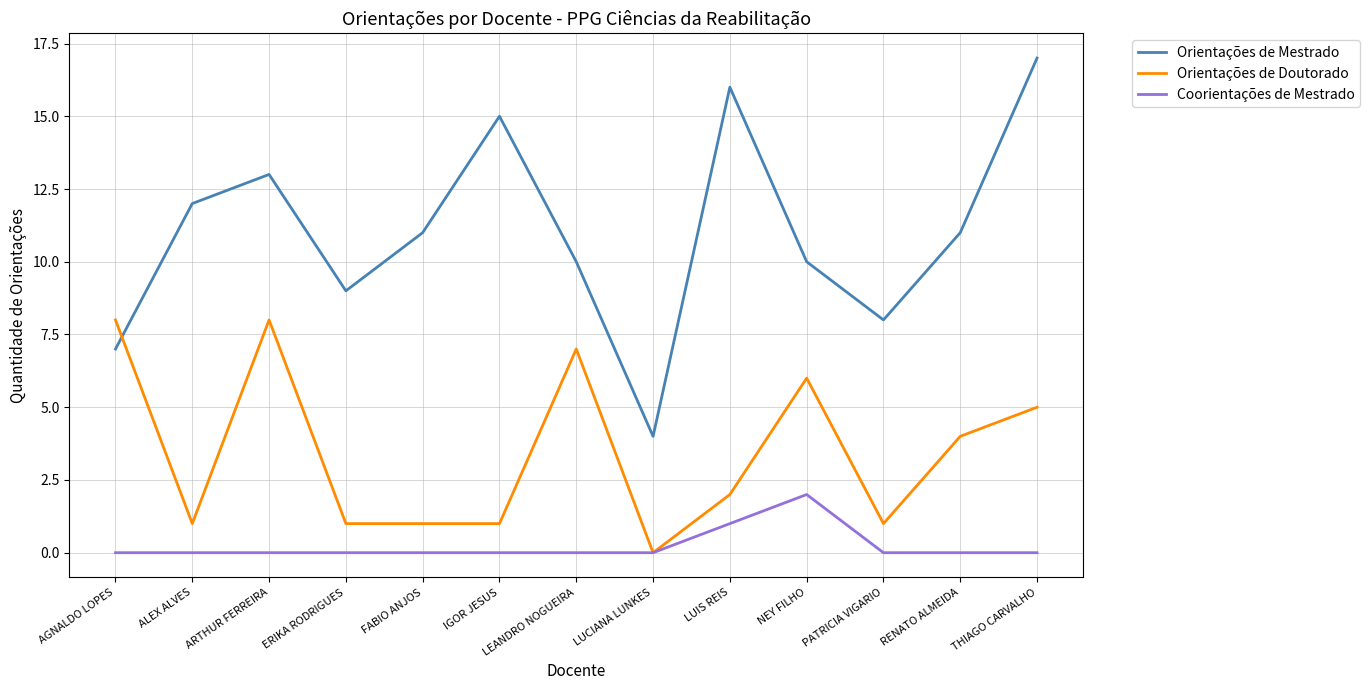

Is it true that Orientações de Doutorado equals 1 at FABIO ANJOS?

True